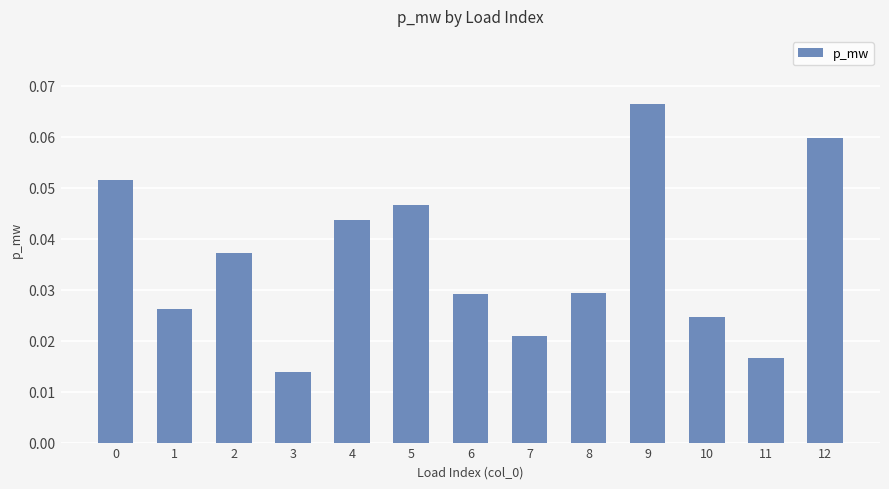

Which label corresponds to the largest value in the chart?

9